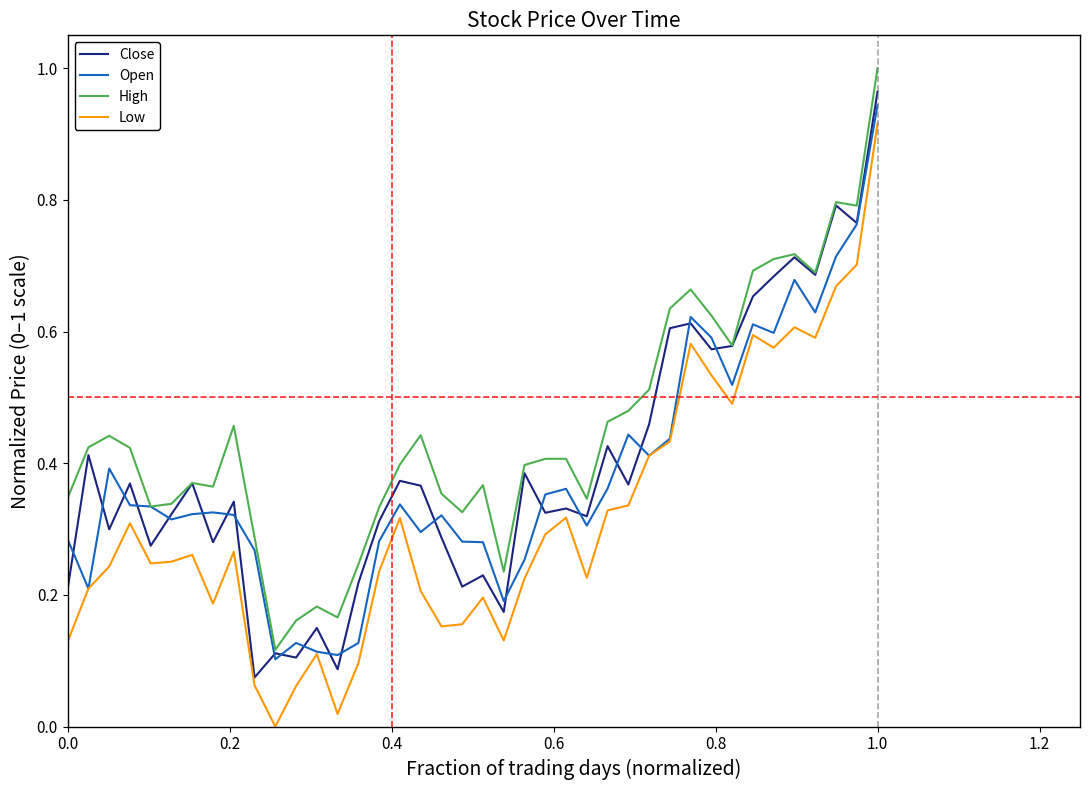

Which series has the widest spread of values?

Low